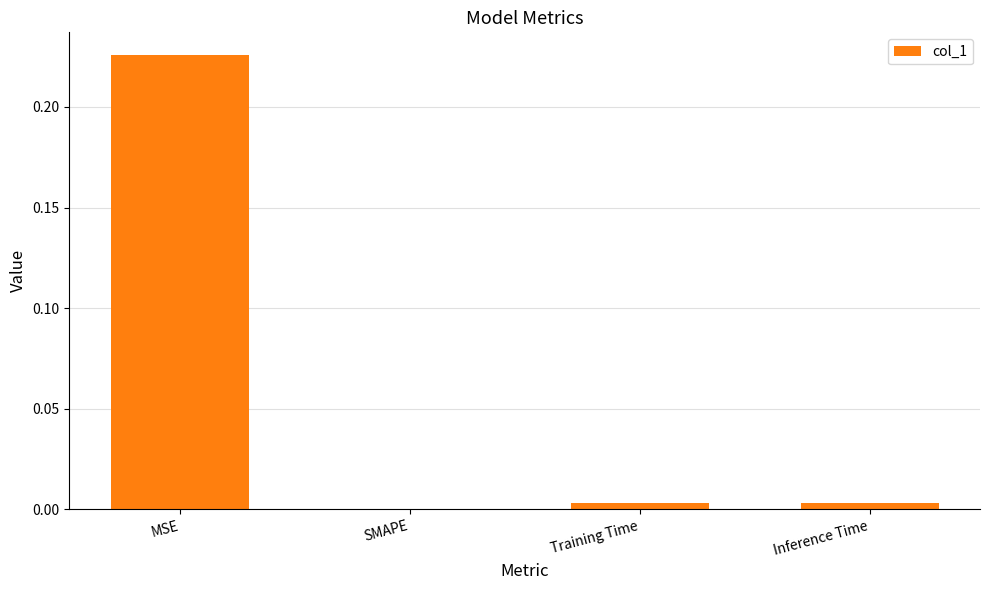

At which category does the chart reach its peak across all series?

MSE